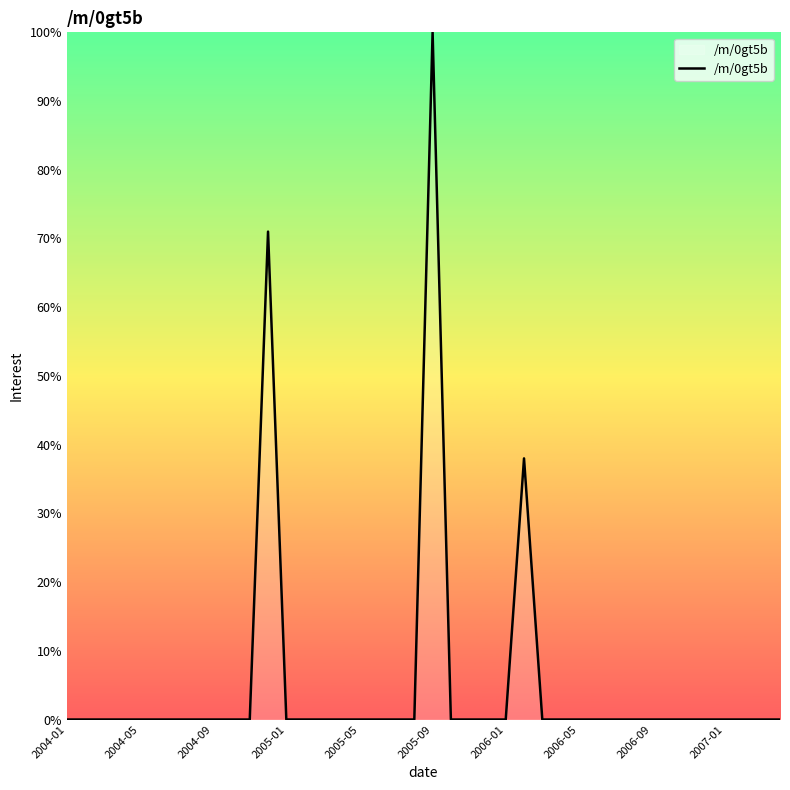

What is the greatest value displayed?

100